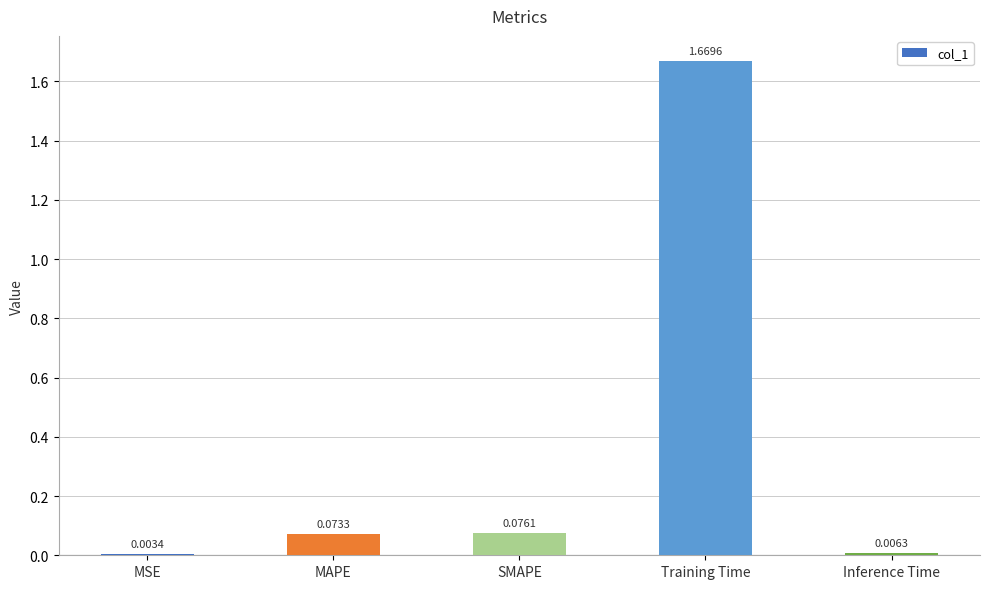

At which category does the chart reach its peak across all series?

Training Time